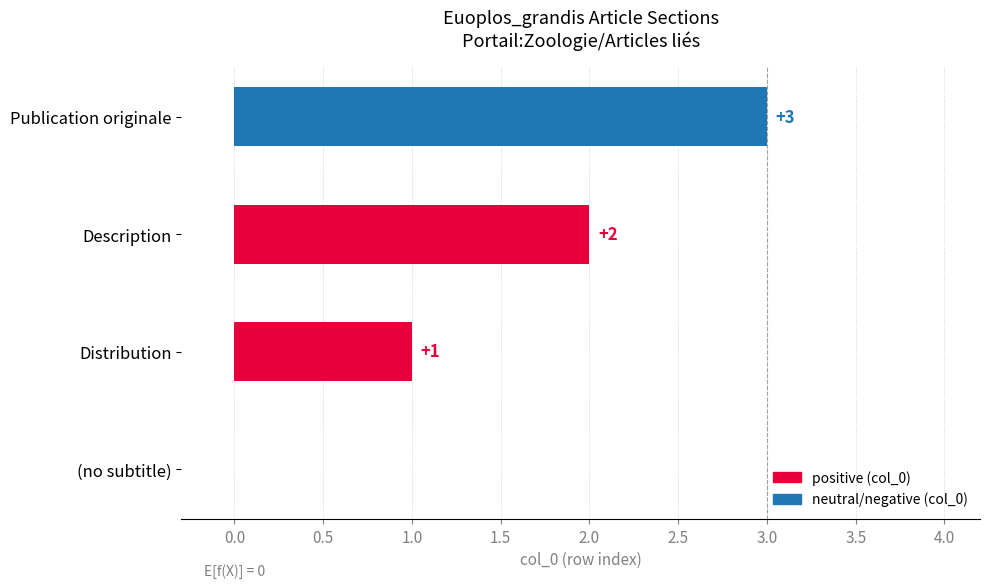

The chart shows a value of 1 at Distribution. True or false?

True